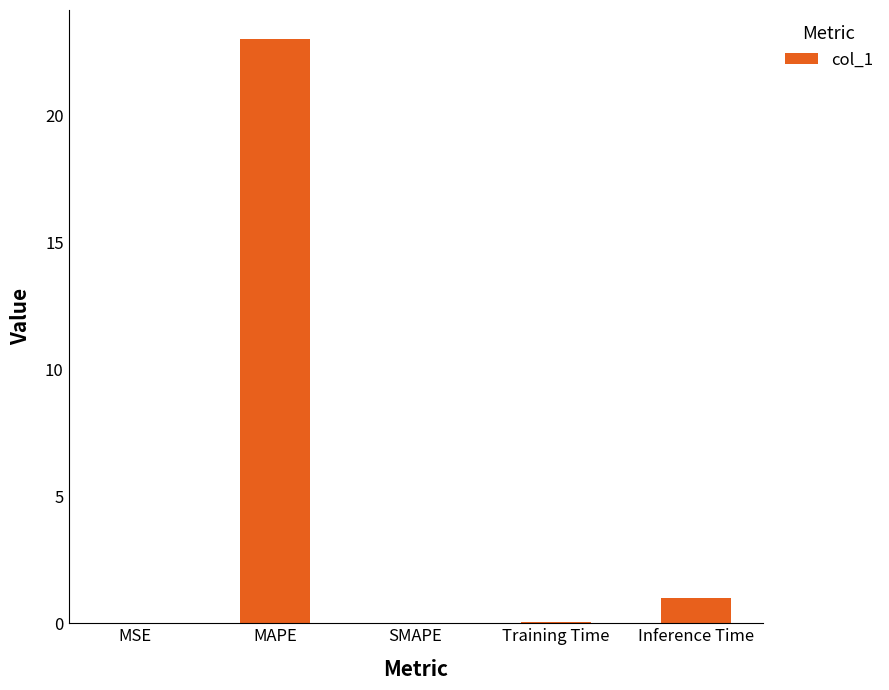

What is the sum of all values?

24.1